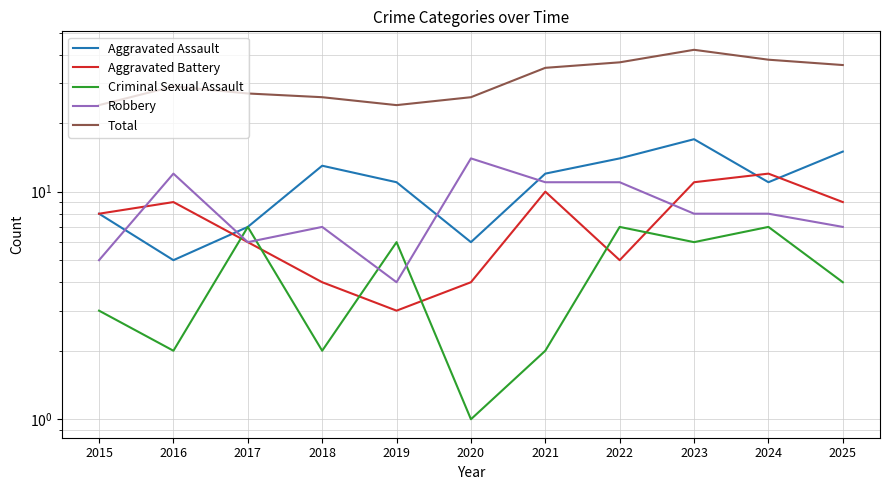

In Criminal Sexual Assault, how many points are higher than both neighbors (excluding endpoints)?

4